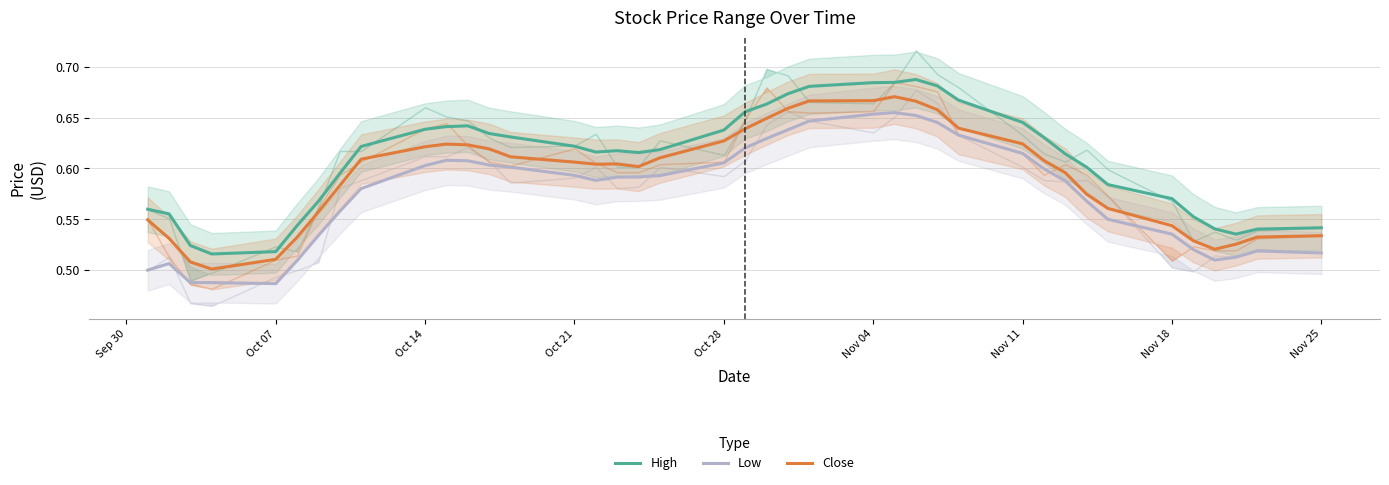

What is the difference between the maximum and minimum values in the High series?

0.2